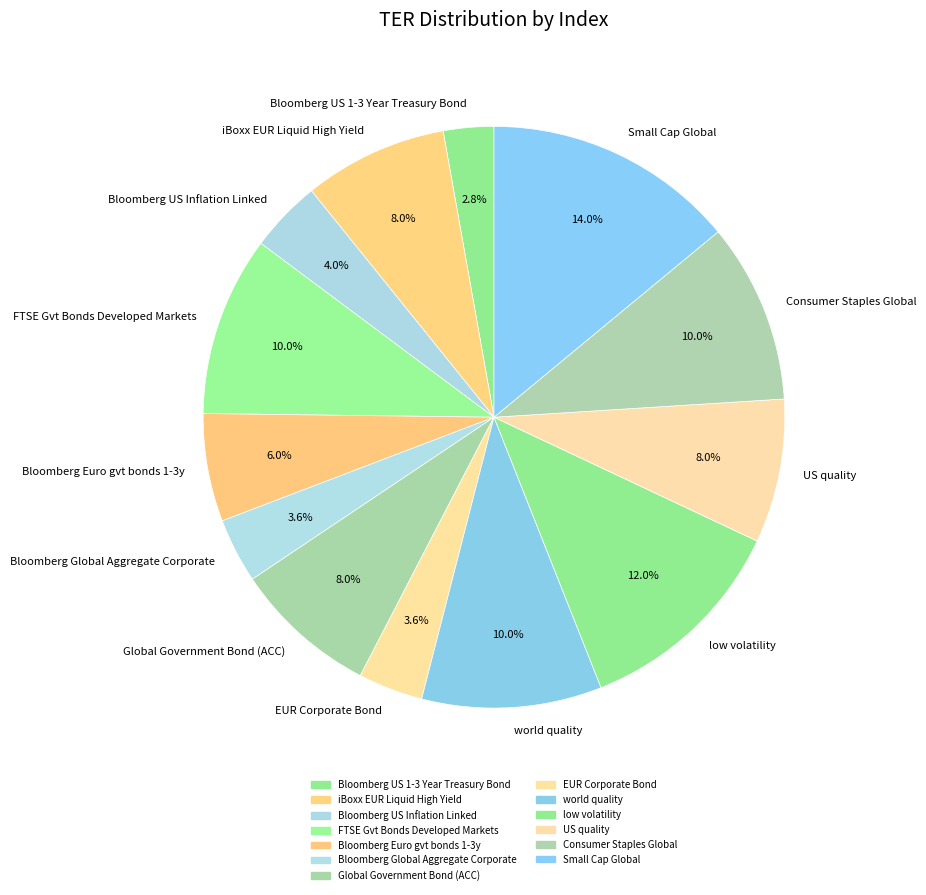

Is EUR Corporate Bond the majority of the pie?

No